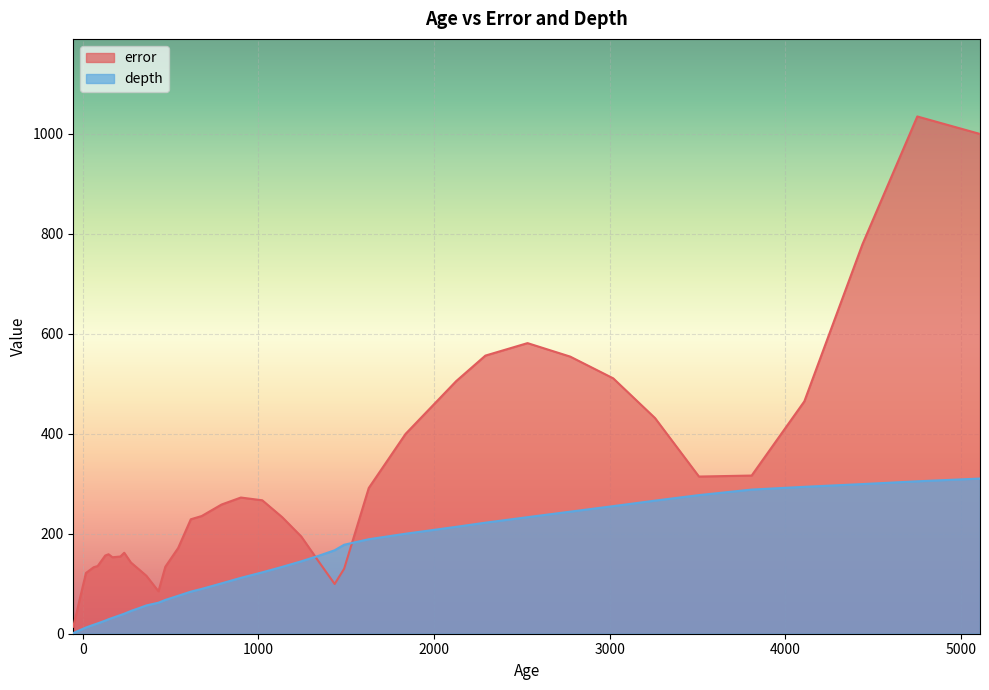

What is the maximum value shown in the chart?

1035.0